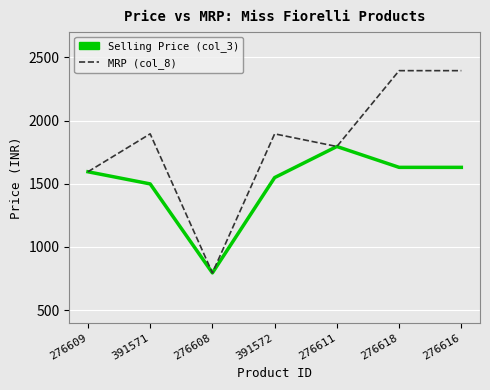

Rank the series by their average value, from highest to lowest.

MRP (col_8), Selling Price (col_3)